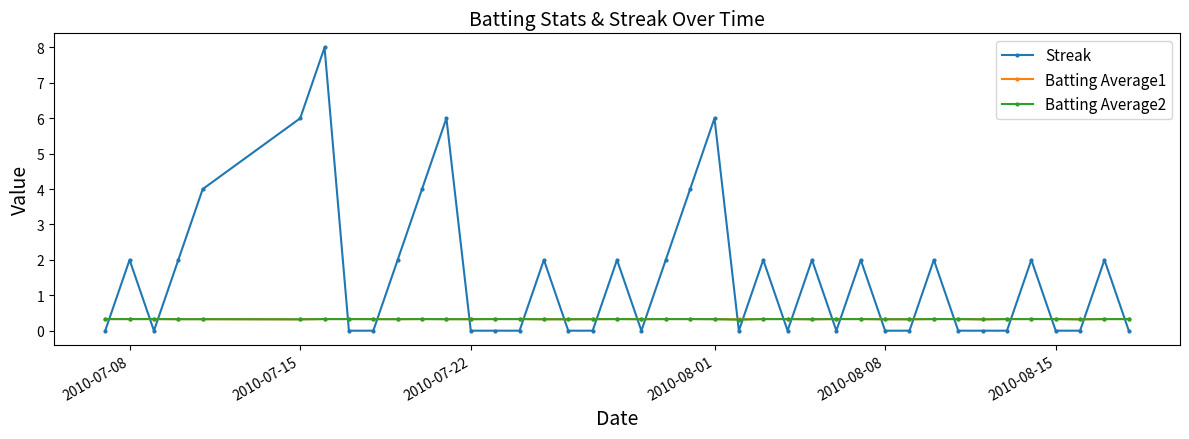

After their last crossing, which series has the higher values: Streak or Batting Average1?

Batting Average1